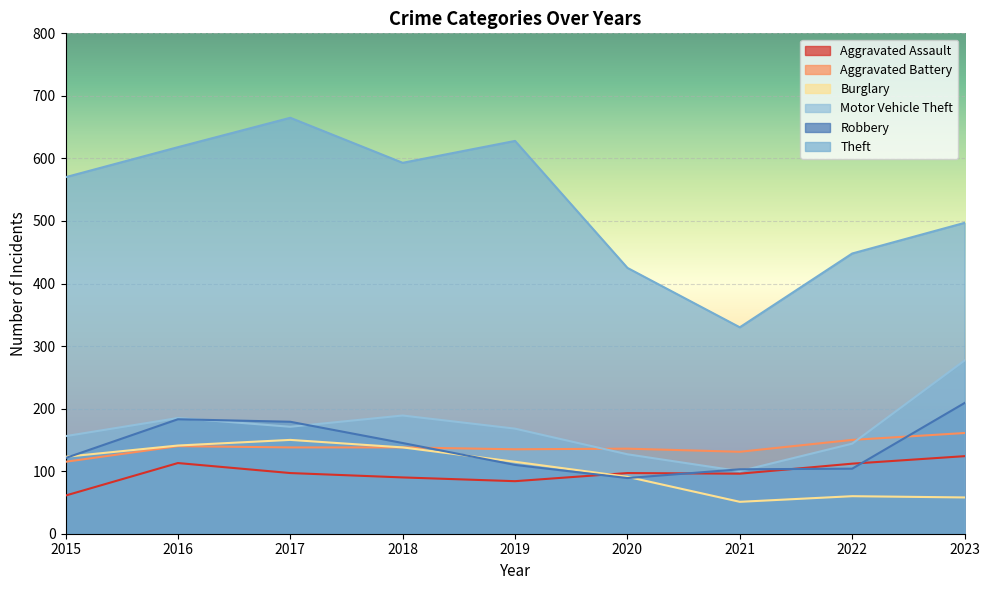

The value of Aggravated Battery at 2021 is 131. True or false?

True